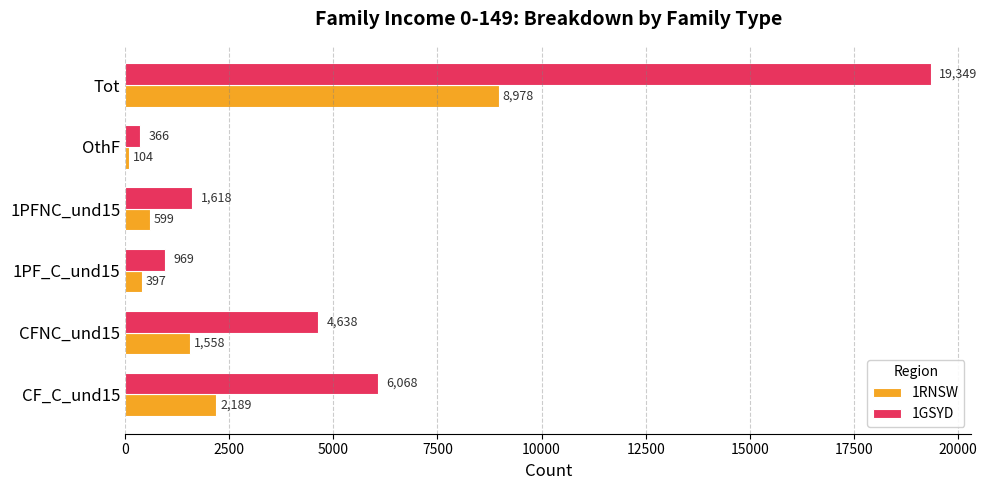

What is the difference between the 1RNSW values at Tot and OthF?

8874